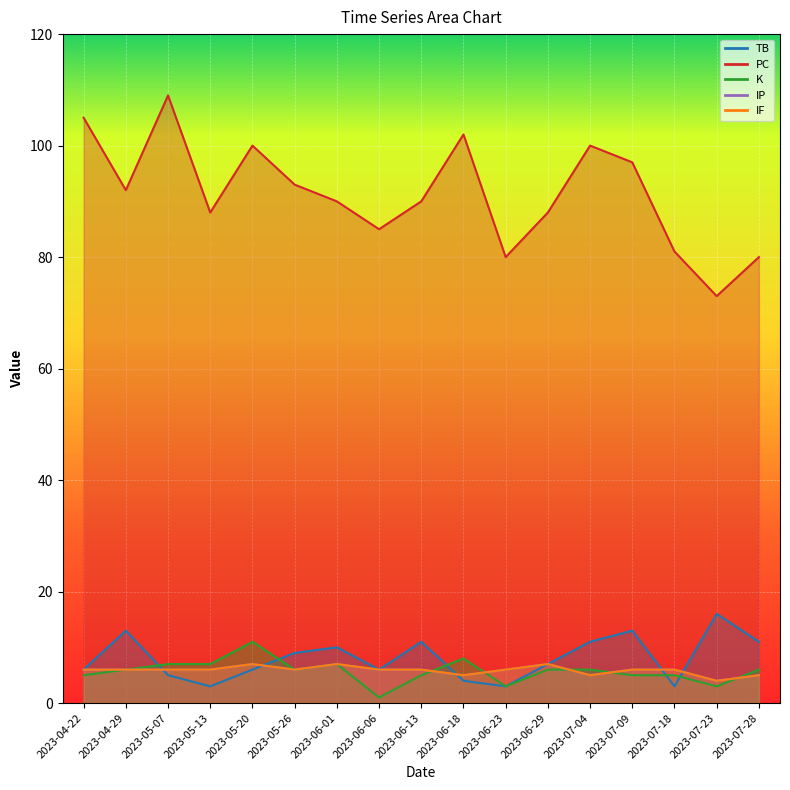

What is the difference between the highest and lowest values at 2023-06-23?

77